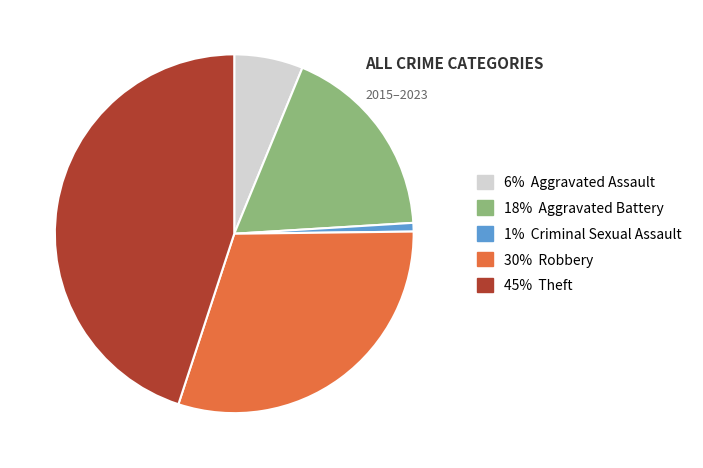

Does any single category account for the majority?

No